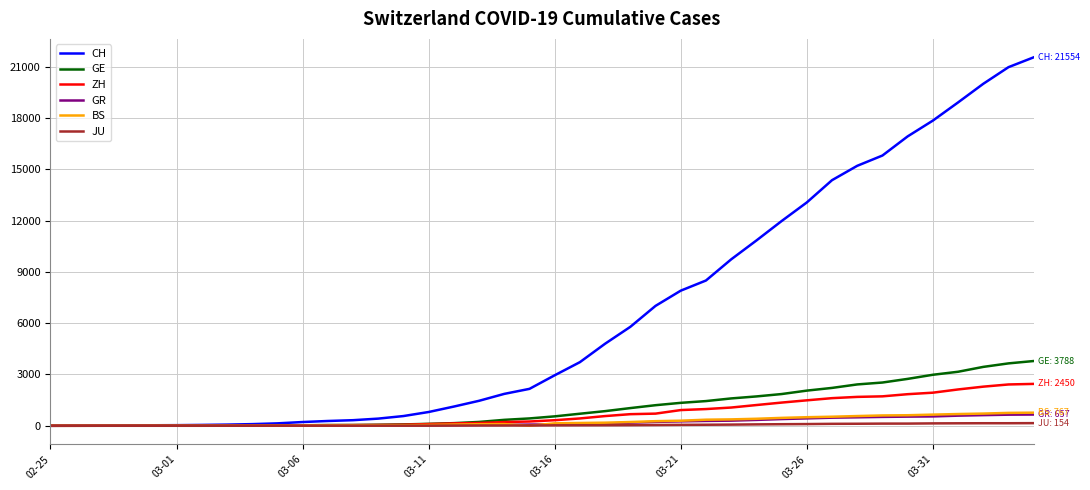

What is the difference between the maximum and minimum values in the GE series?

3788